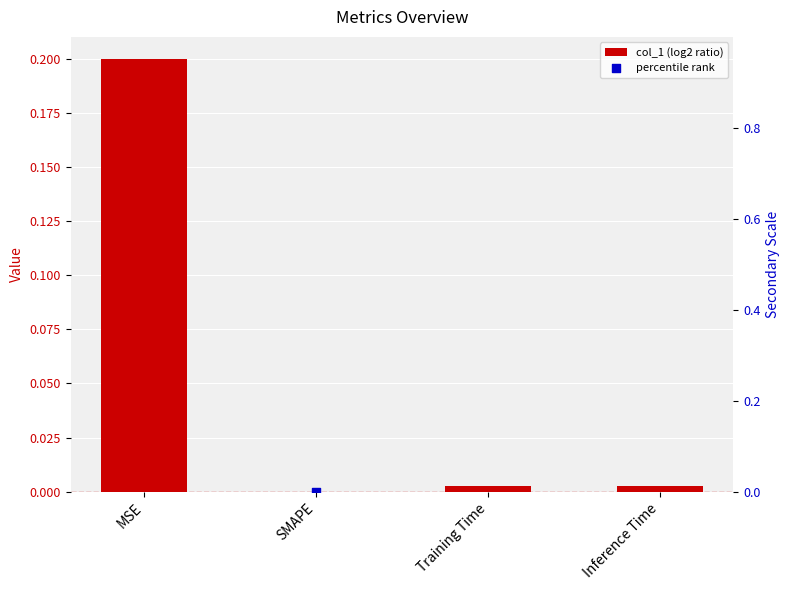

At which category is the sum across all series the highest?

MSE